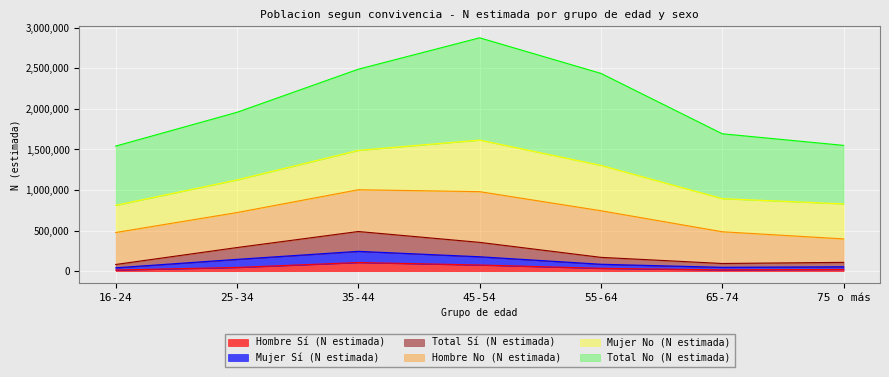

At which label is Hombre Sí (N estimada) closest to 59982?

25-34